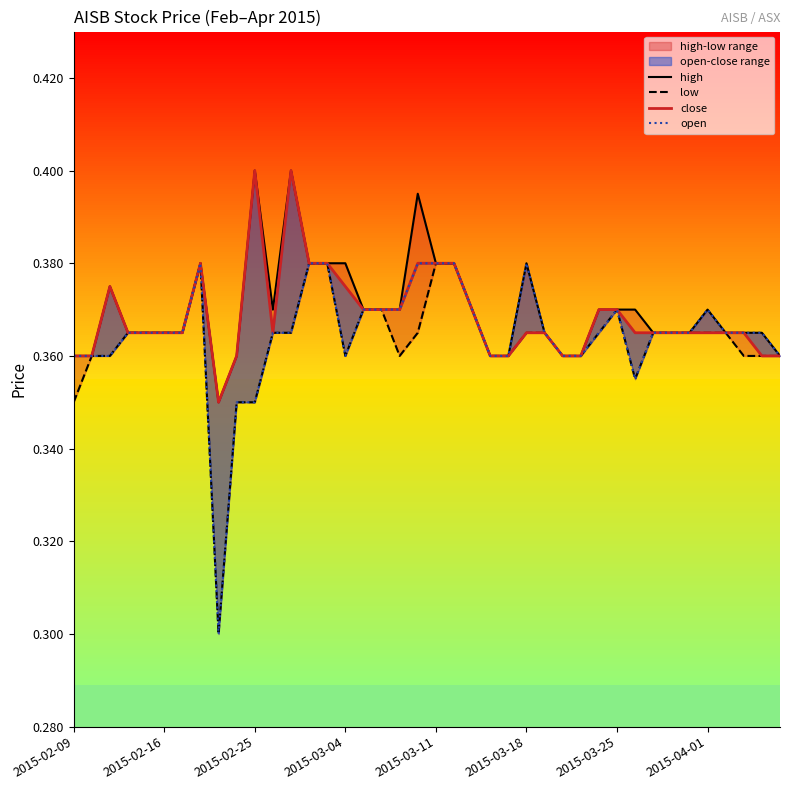

How many open values are between 0 and 1?

40